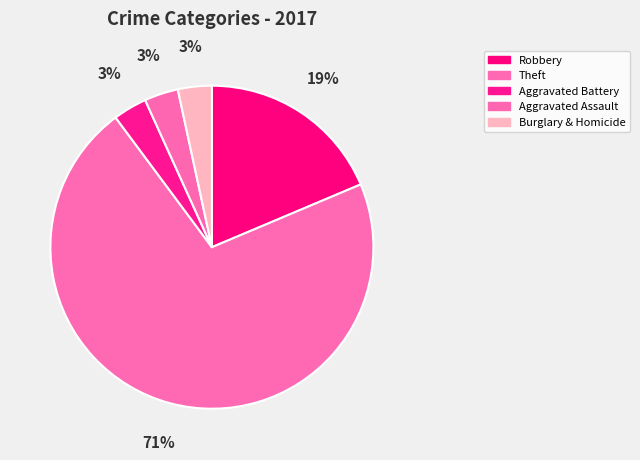

Does Theft represent more than half of the total?

Yes